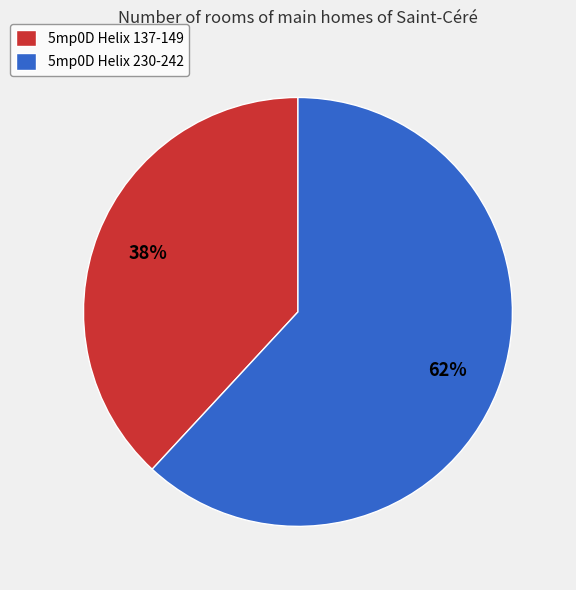

Which category has the biggest portion of the pie?

5mp0D Helix 230-242